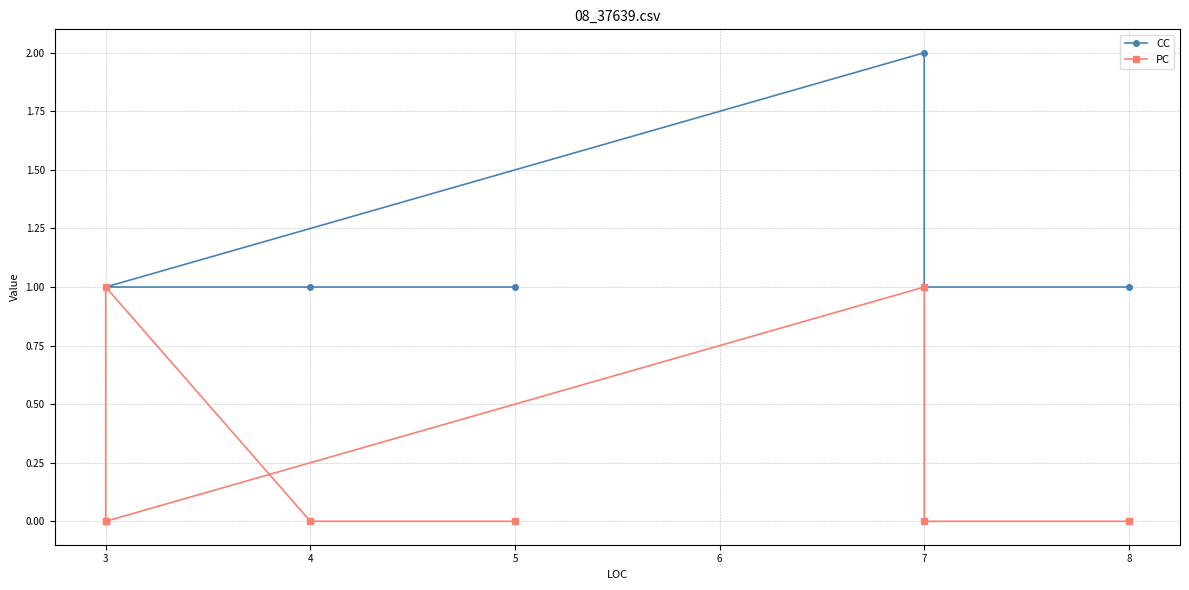

What is the minimum value for CC?

1